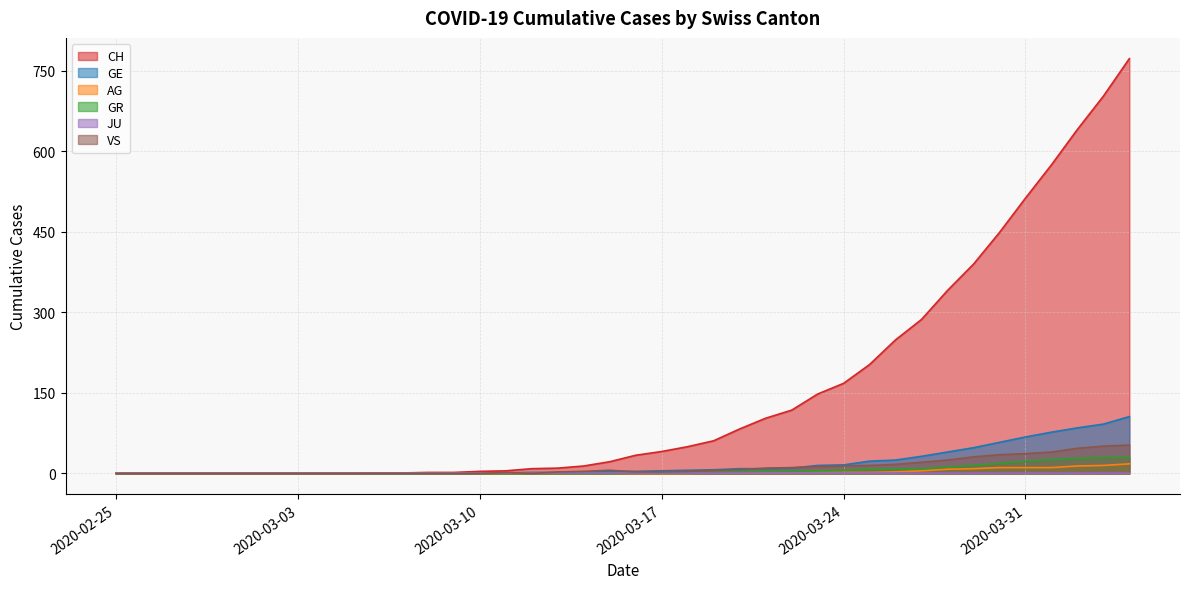

At which label does CH first exceed 34?

2020-03-17